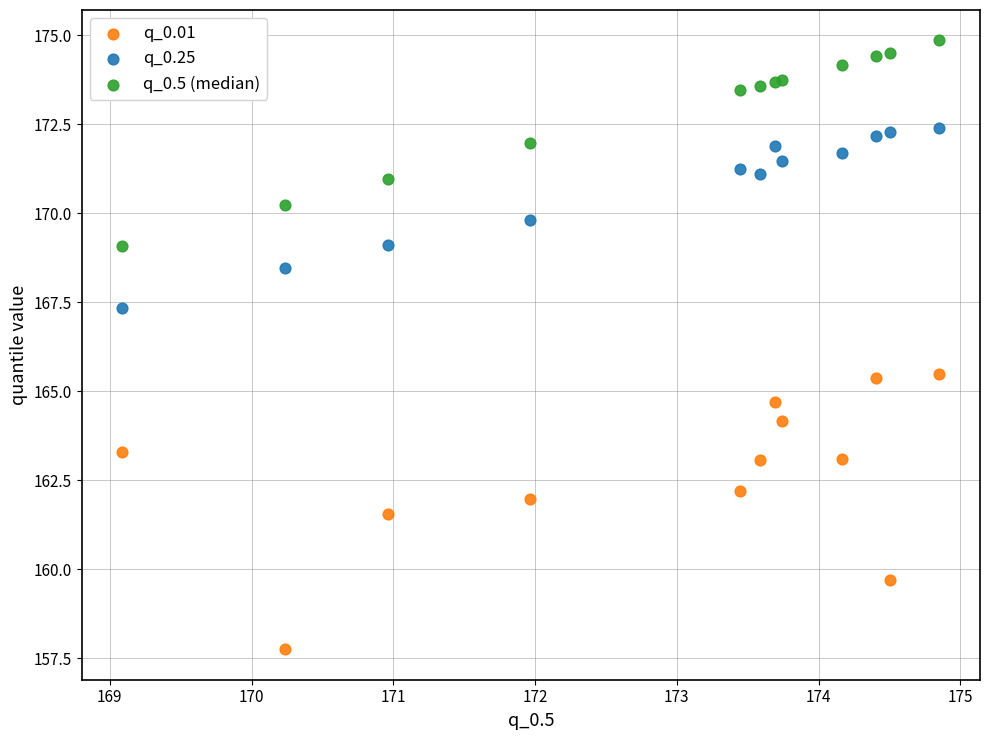

Which series contains the lowest Y value?

q_0.01